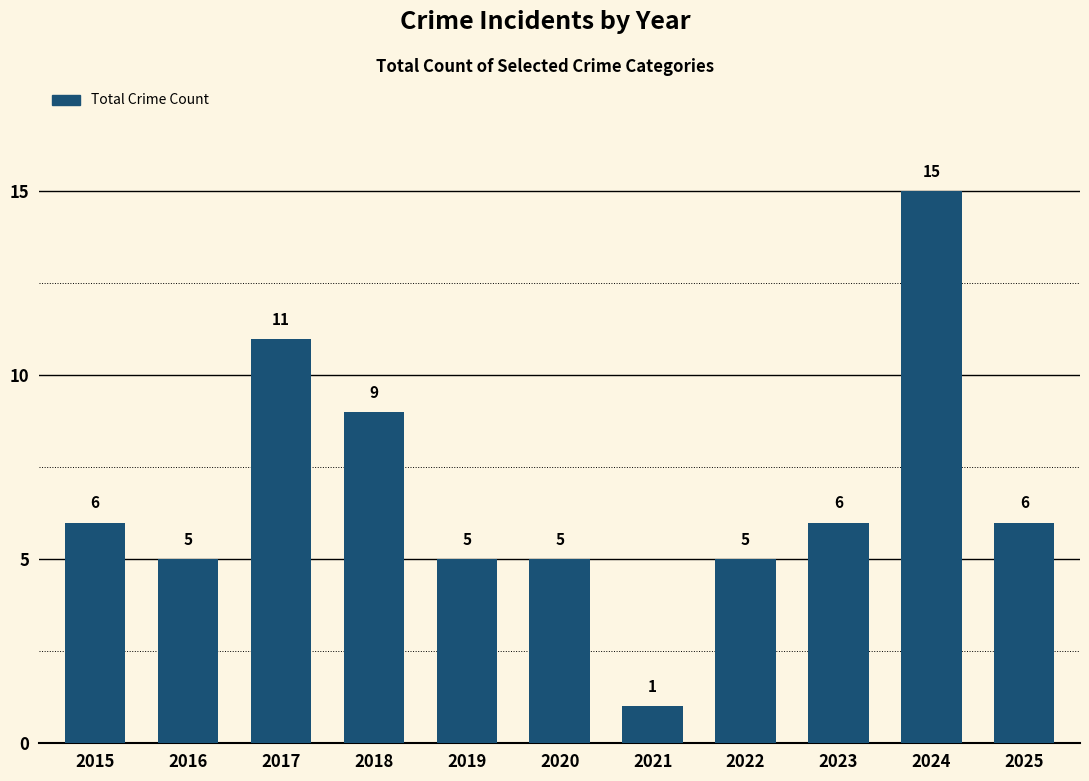

What is the difference between the values at 2017 and 2016?

6